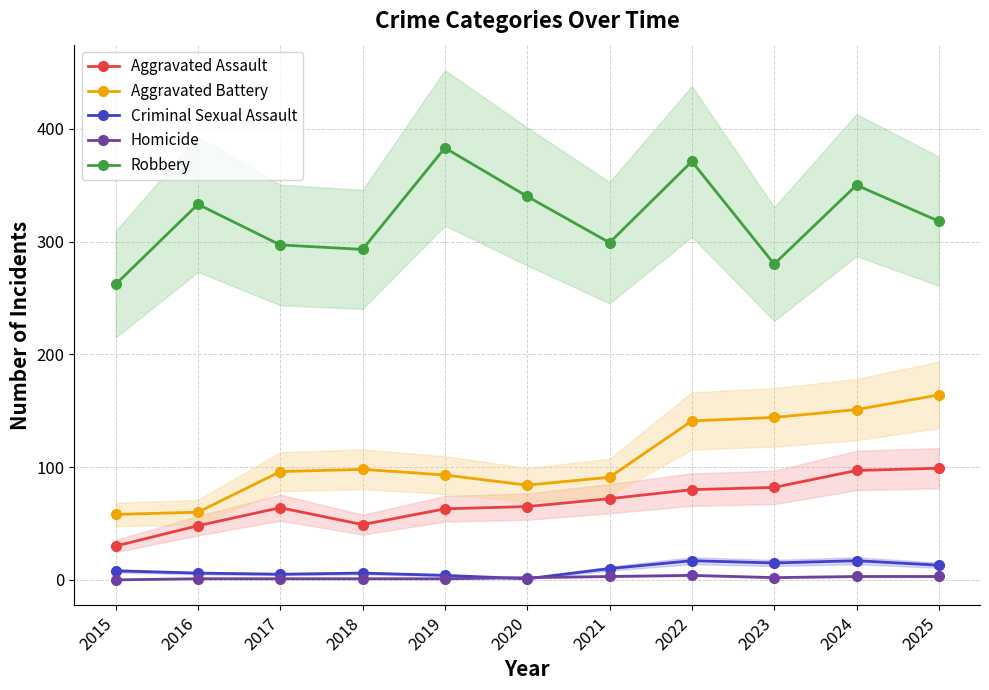

How many categories are shown in the chart?

11